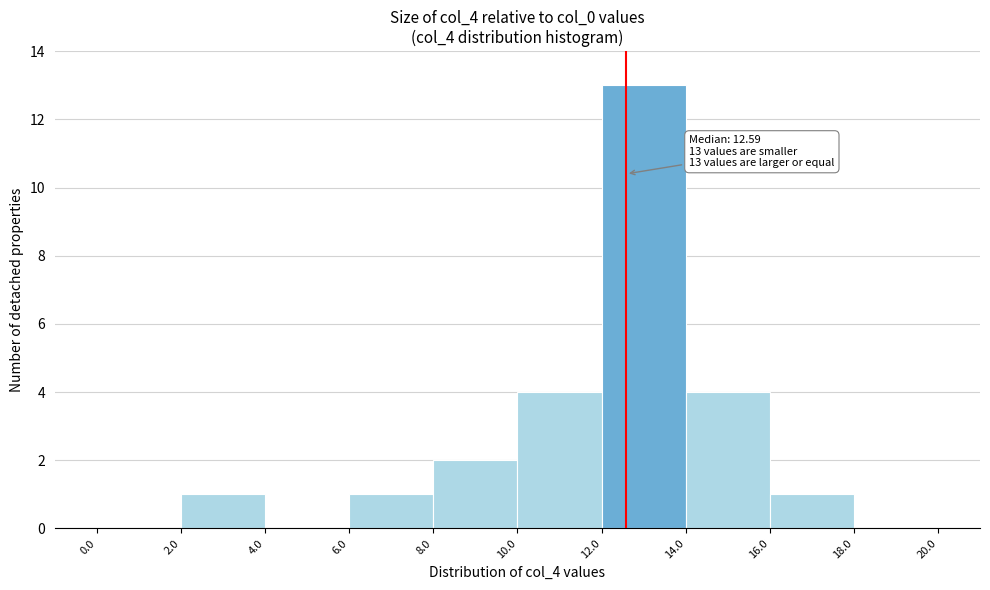

Which range on the x-axis has the tallest bar?

12.0 to 14.0